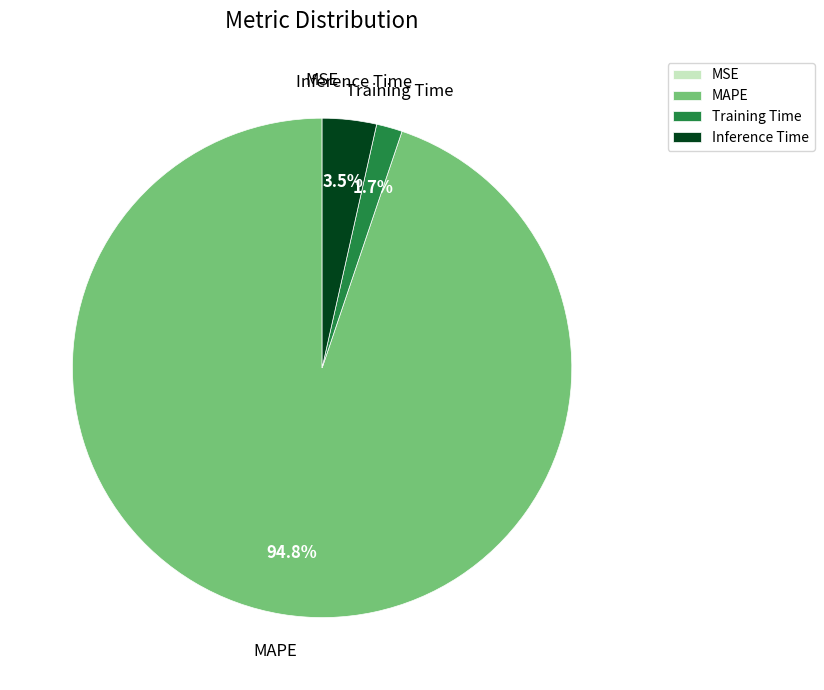

To the nearest percent, what is the difference between the largest and smallest slice percentages?

95%